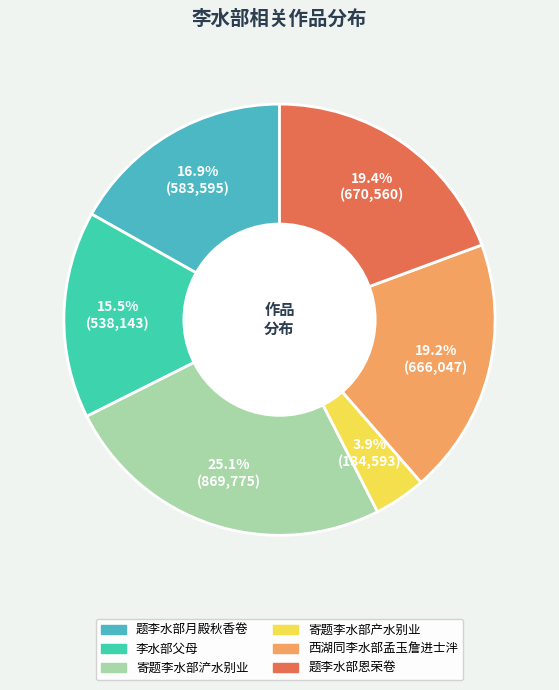

To the nearest percent, what portion does 李水部父母 represent?

16%